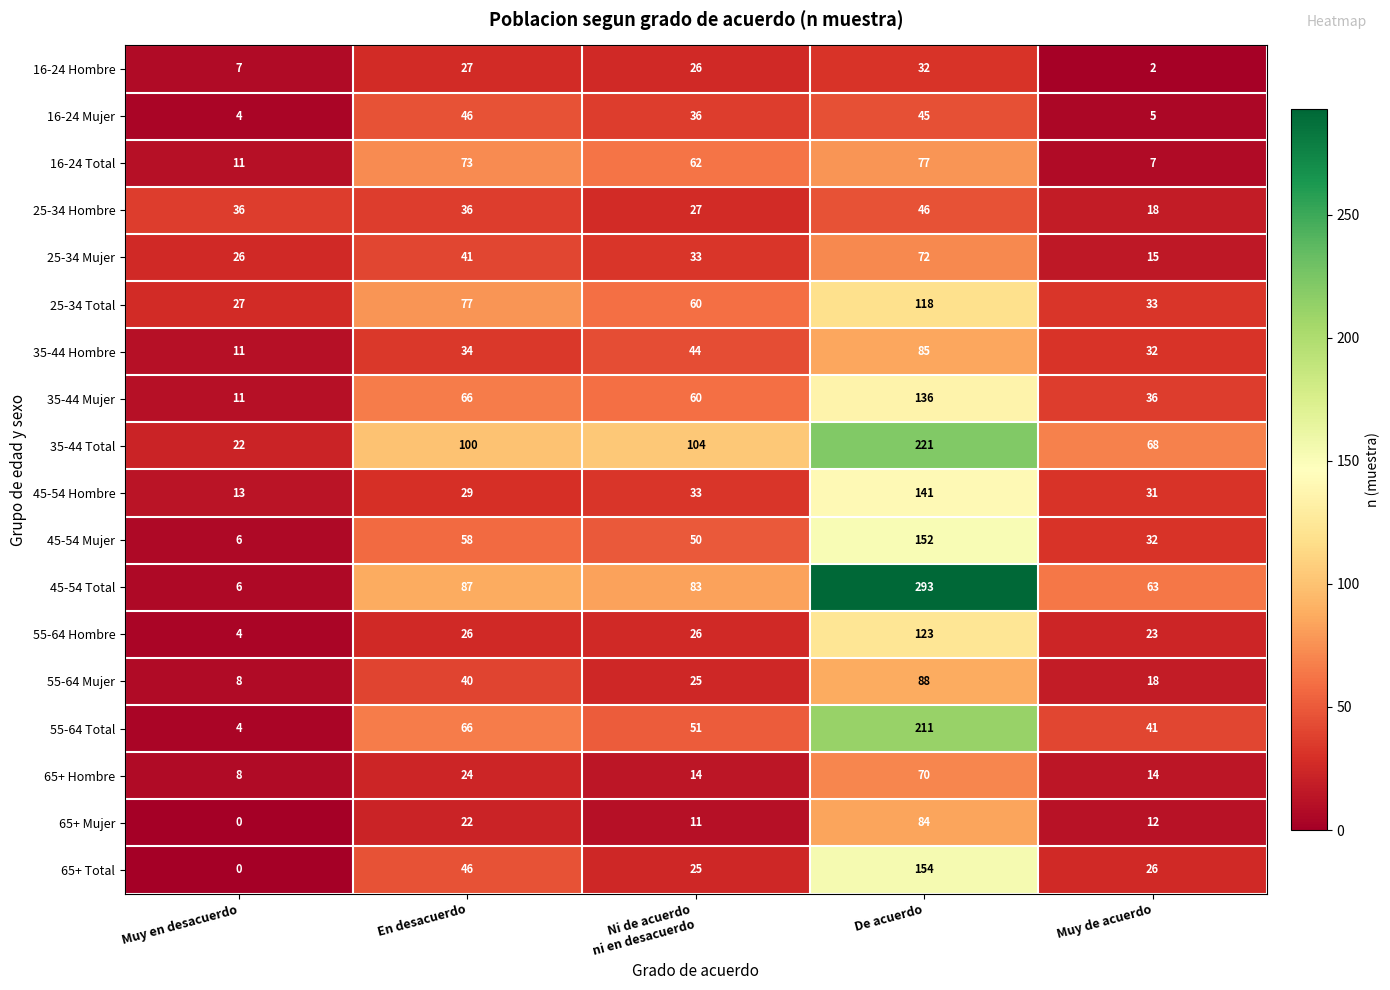

The 55-64 Mujer series shows 8 at Muy en desacuerdo. True or false?

True